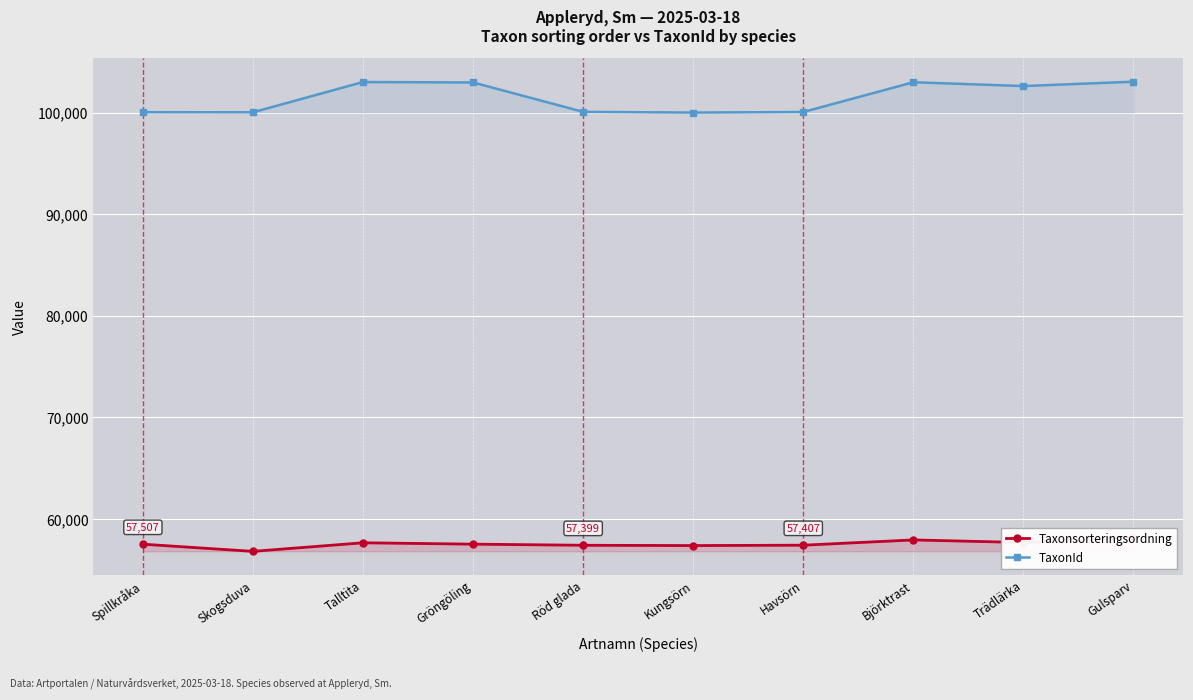

What are all the series names shown in the legend?

Taxonsorteringsordning, TaxonId